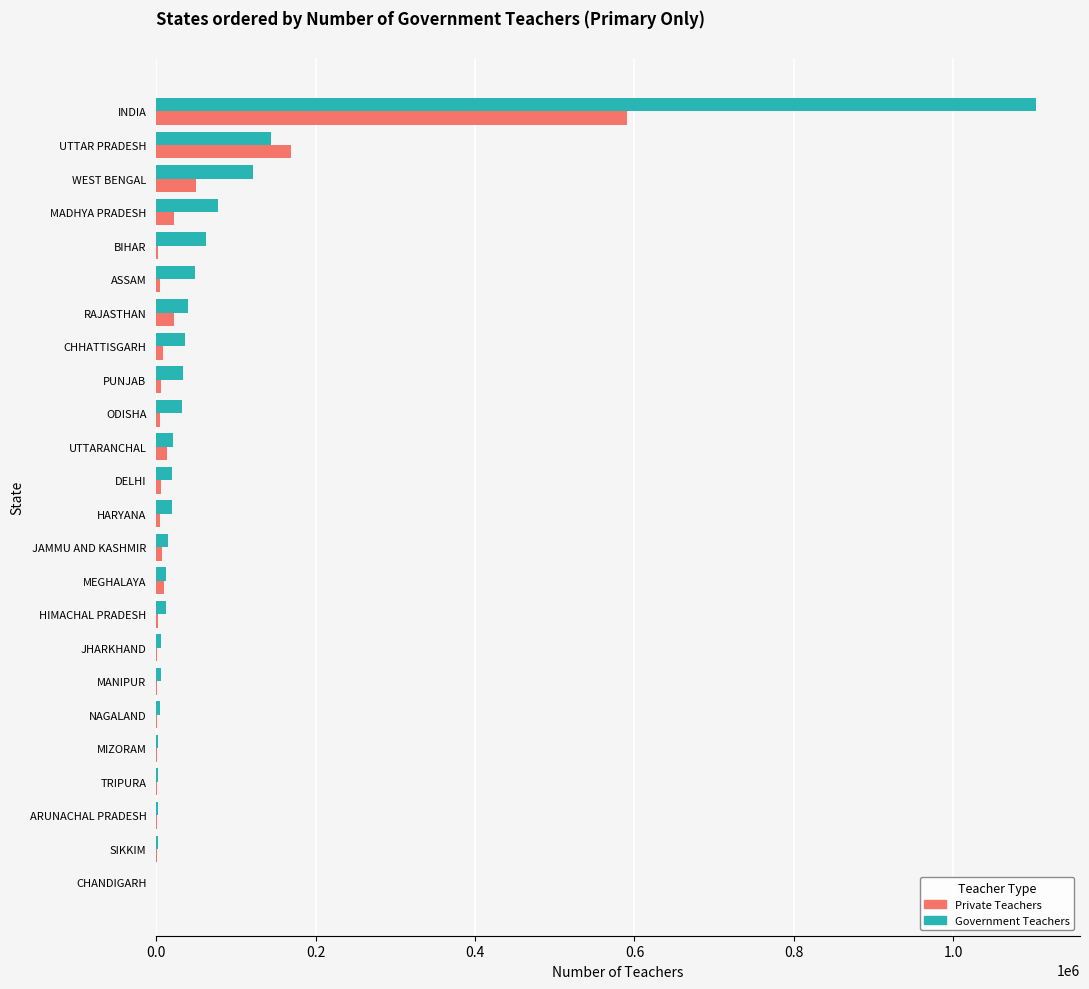

At which category is the sum across all series the highest?

INDIA